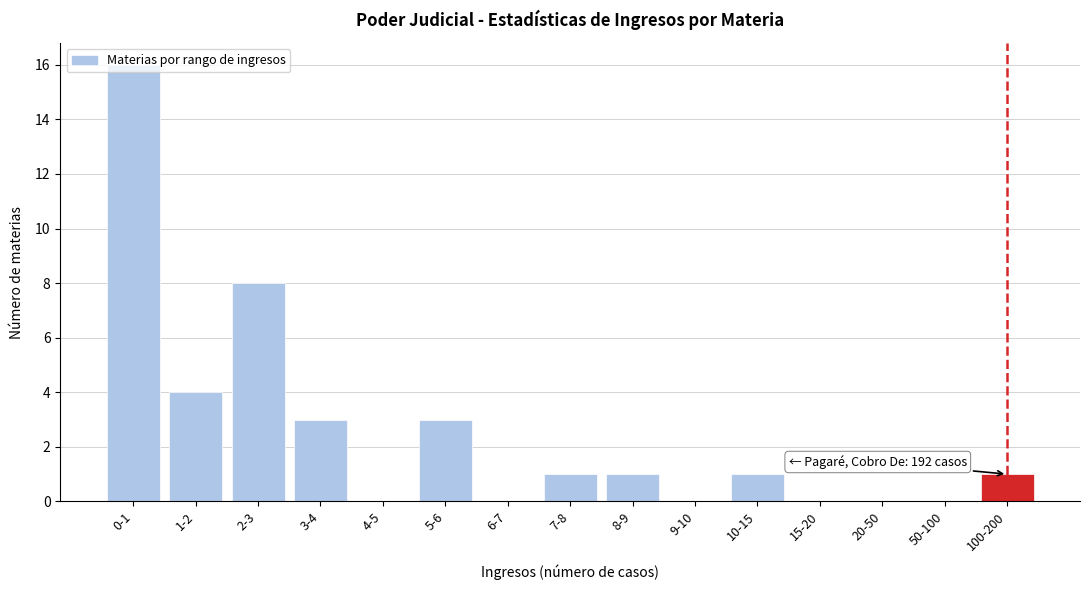

What is the maximum value shown in the chart?

16